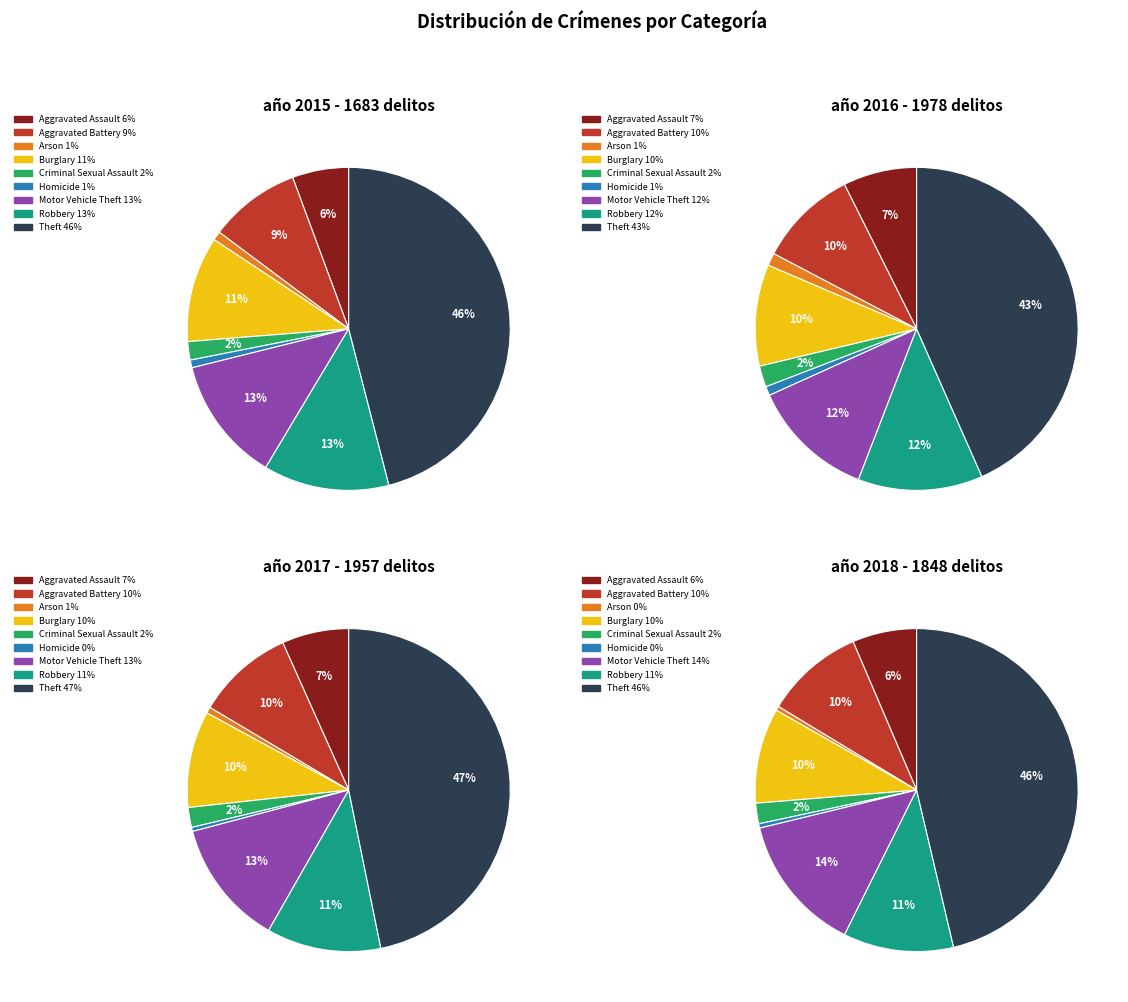

Which category has the biggest portion of the pie?

Theft